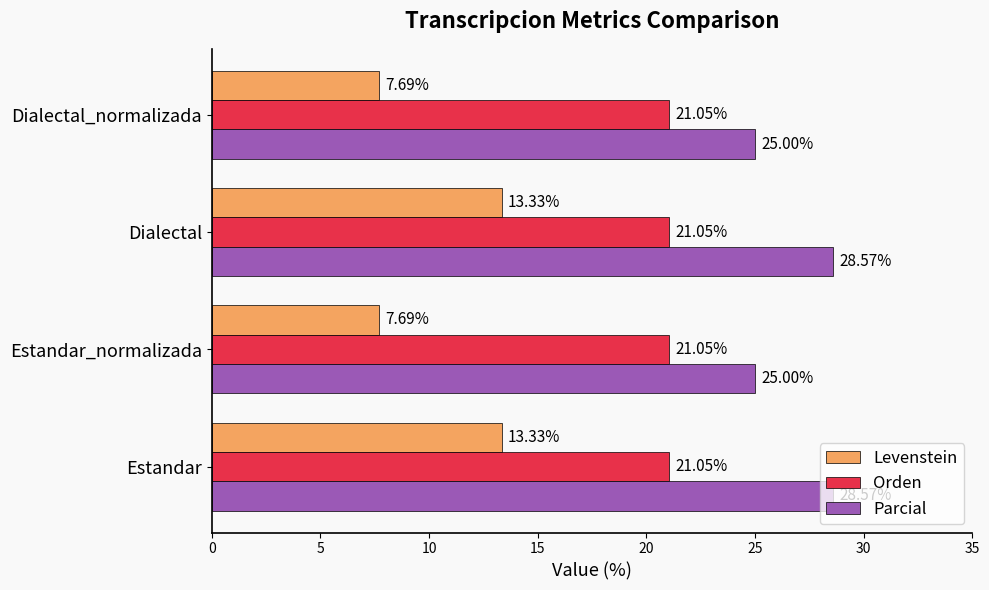

What is the difference between the highest and lowest values at Estandar?

15.2